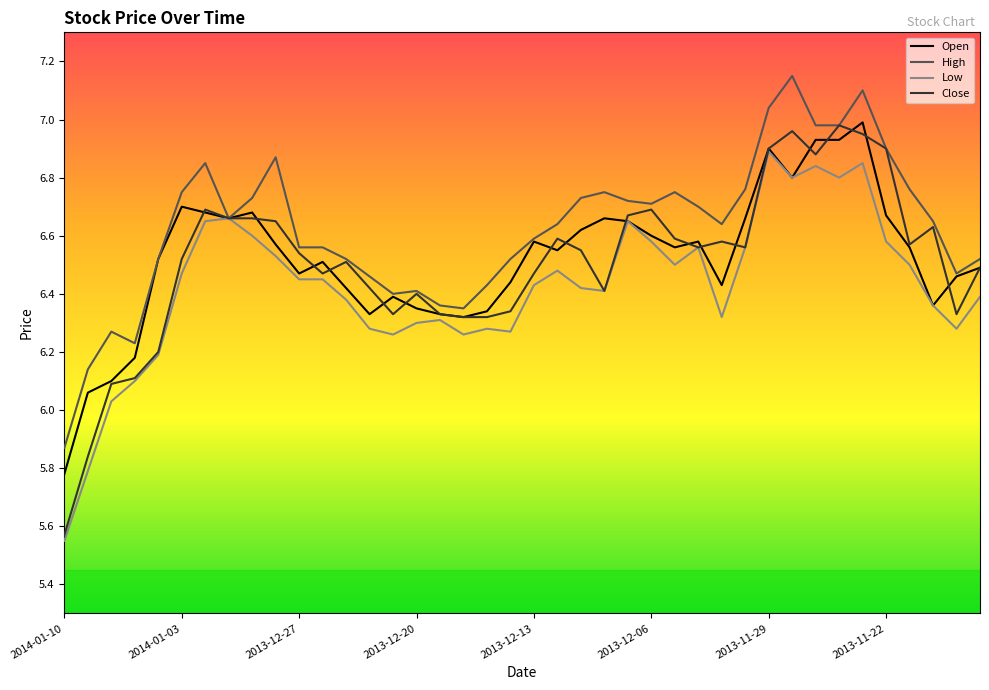

True or false: Close has more than 2 points higher than both neighbors.

True